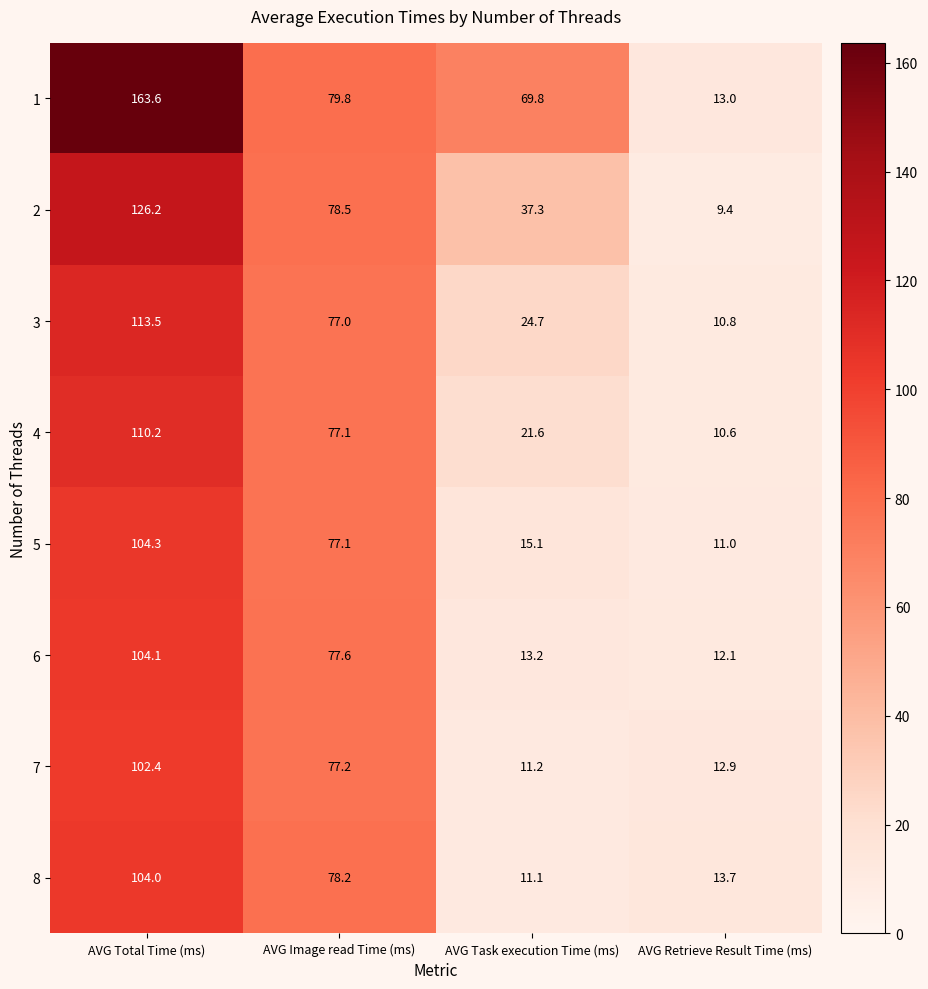

How many distinct data groups are displayed?

8